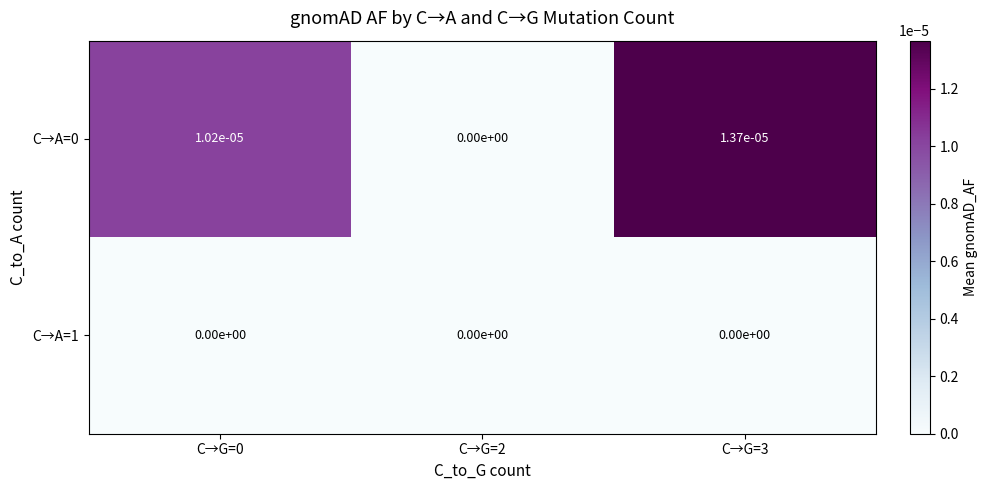

Is it true that C→A=1 equals 0.0 at C→G=0?

True